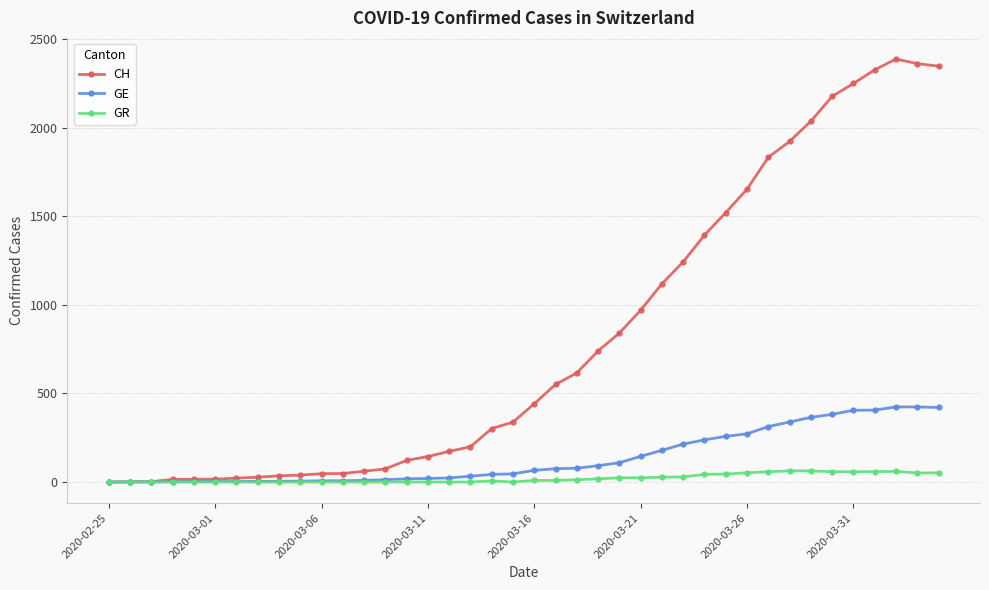

Which series has the largest range (max minus min)?

CH